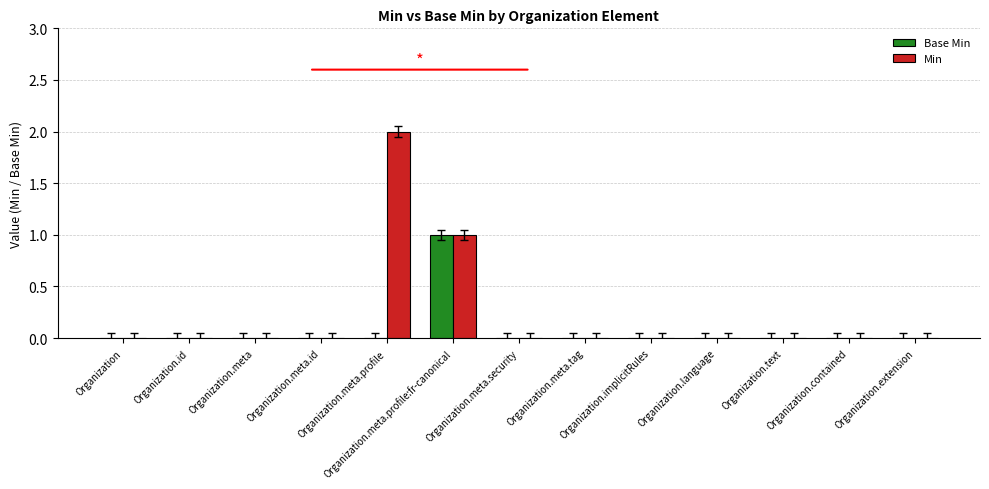

What is the sum of all Min values?

3